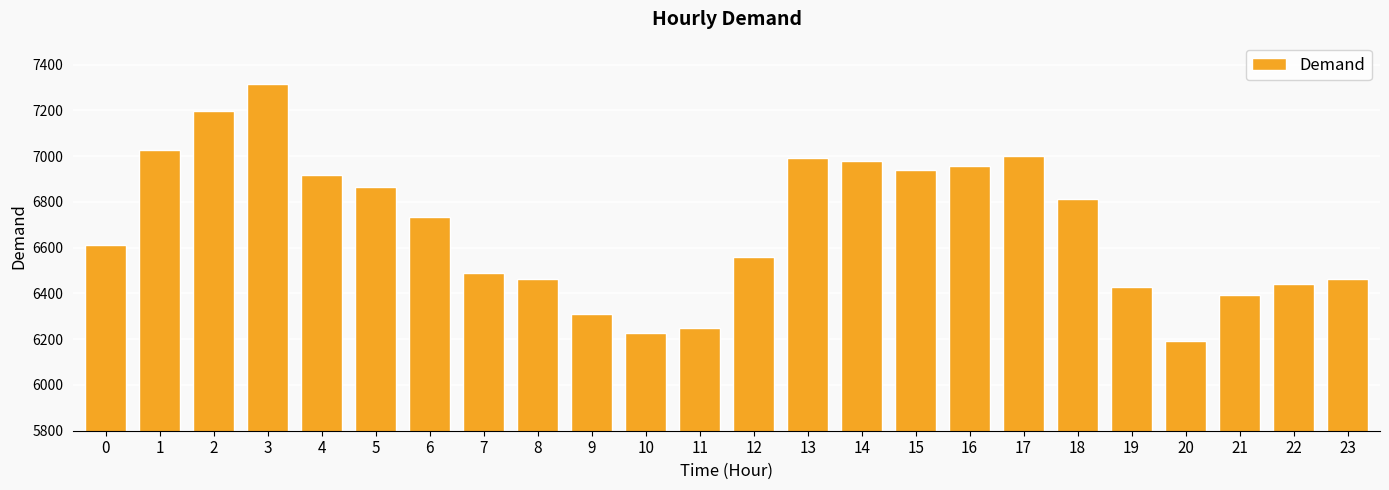

What is the value of the 3rd bar from the left?

7195